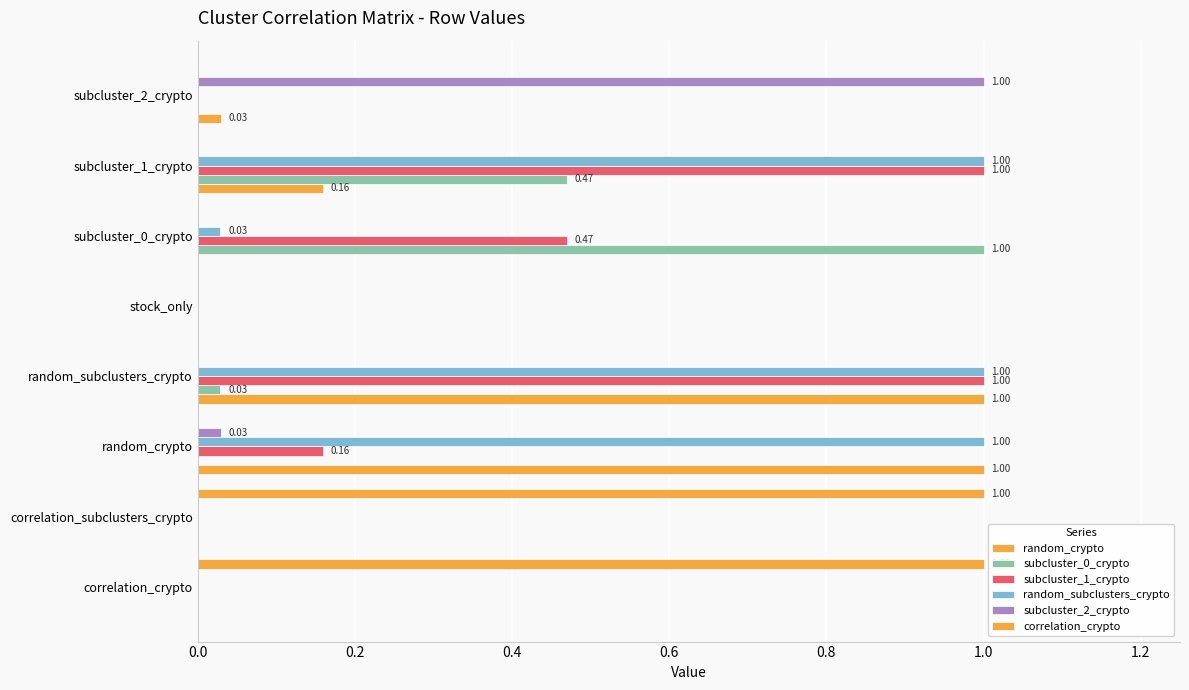

How many series are shown in this chart?

6